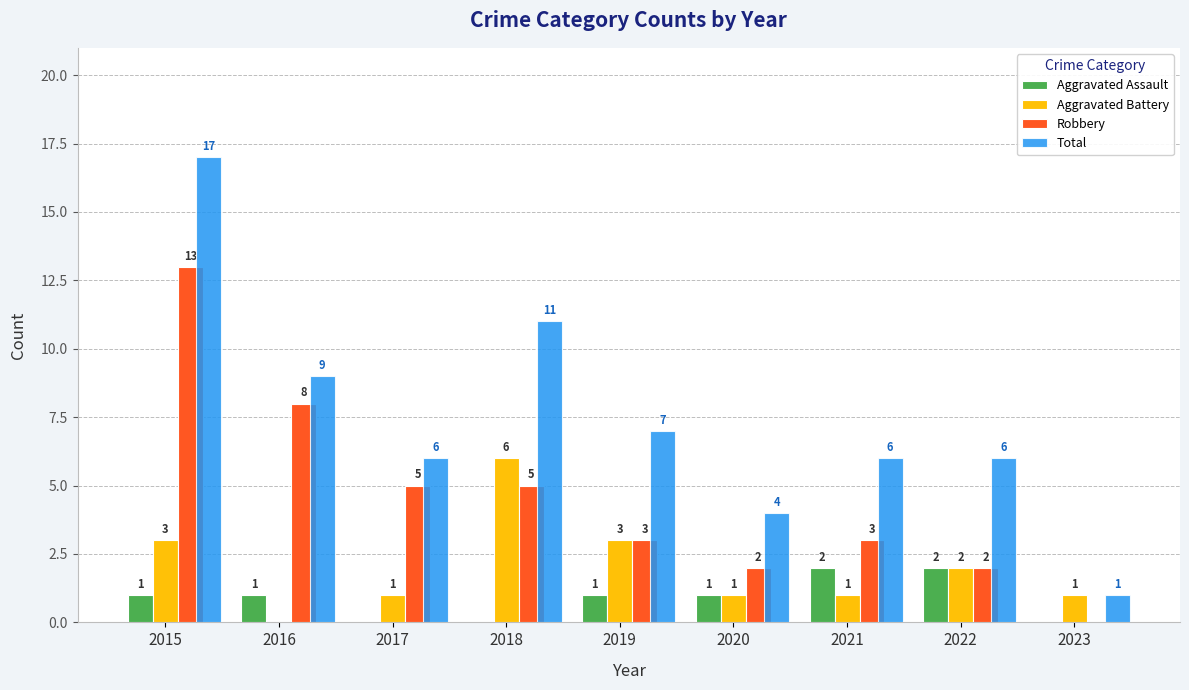

Where does the Total series first go above 6?

2015